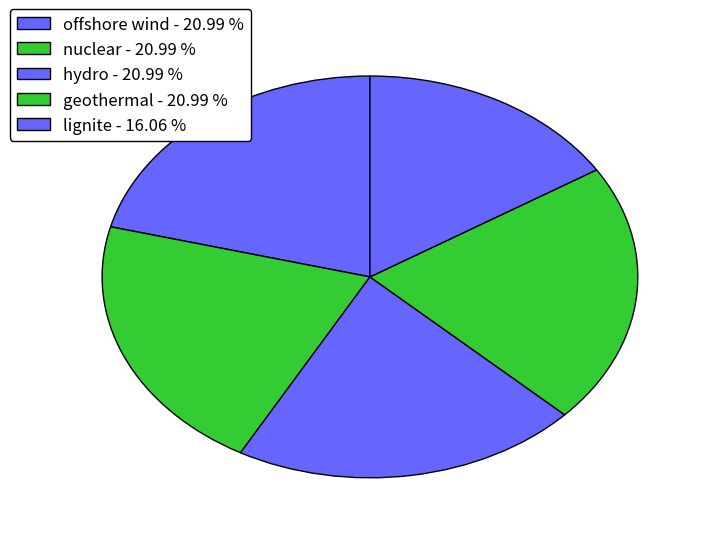

How many segments does this pie chart have?

5